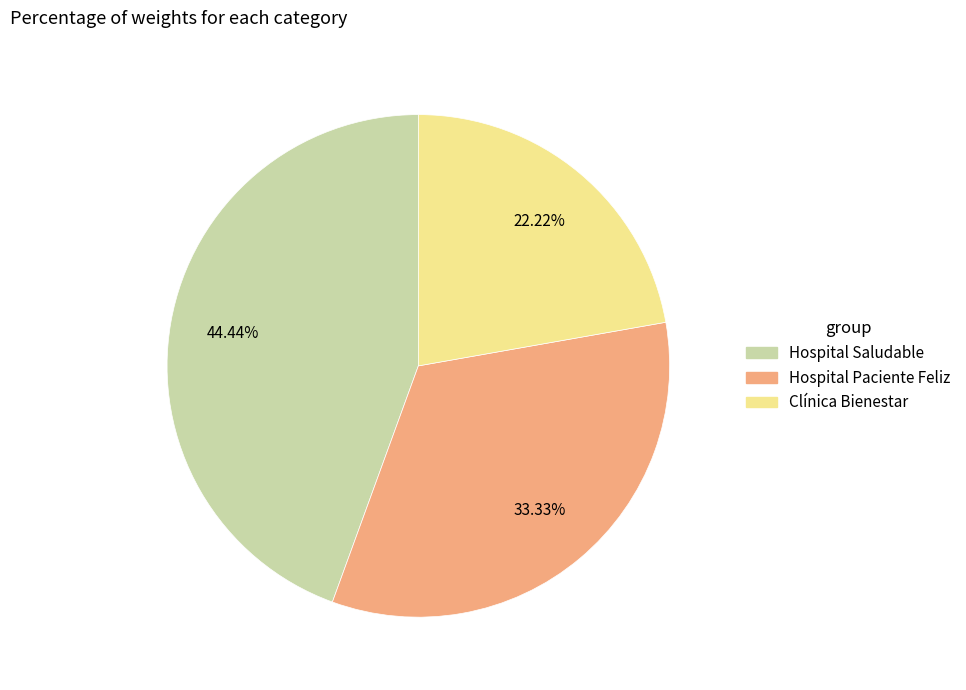

To the nearest percent, what percentage of the pie is Clínica Bienestar?

22%